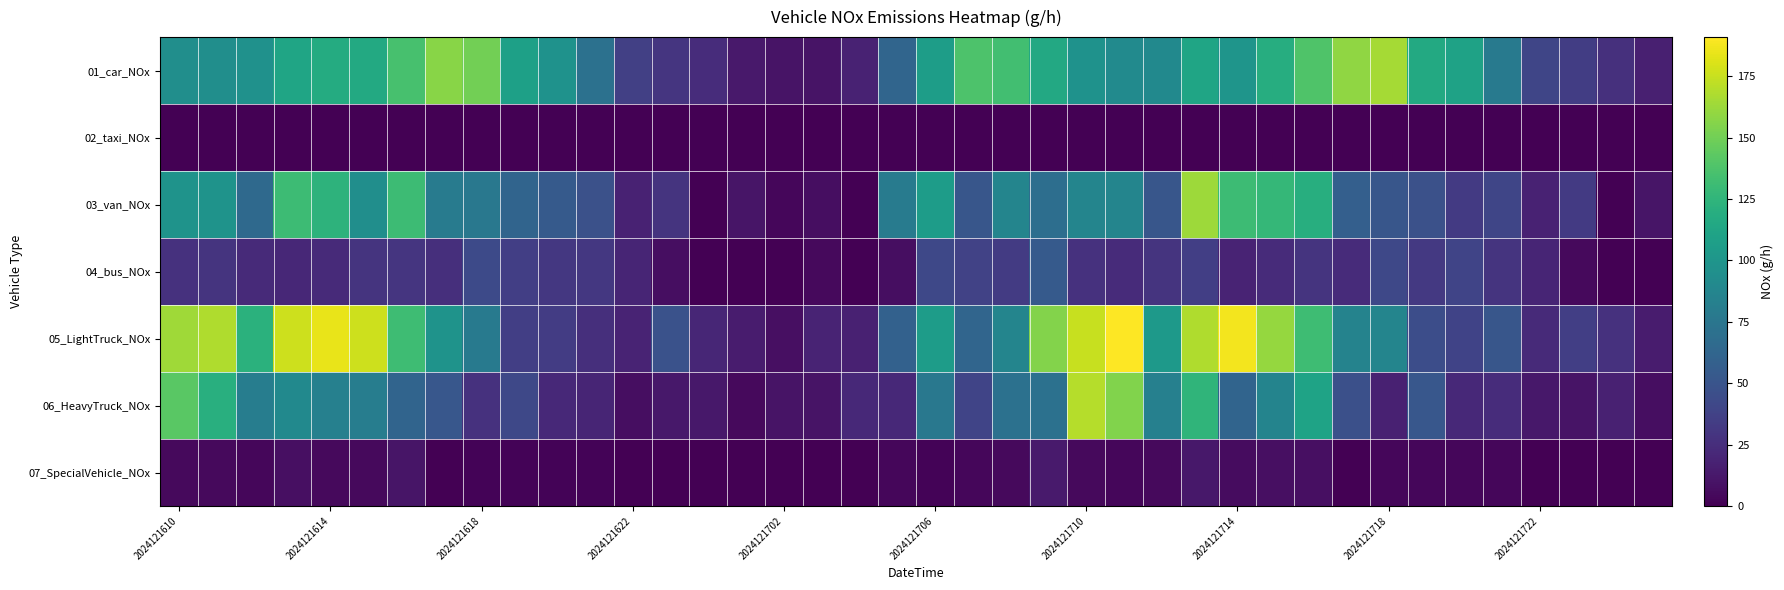

Which series has the widest spread of values?

05_LightTruck_NOx